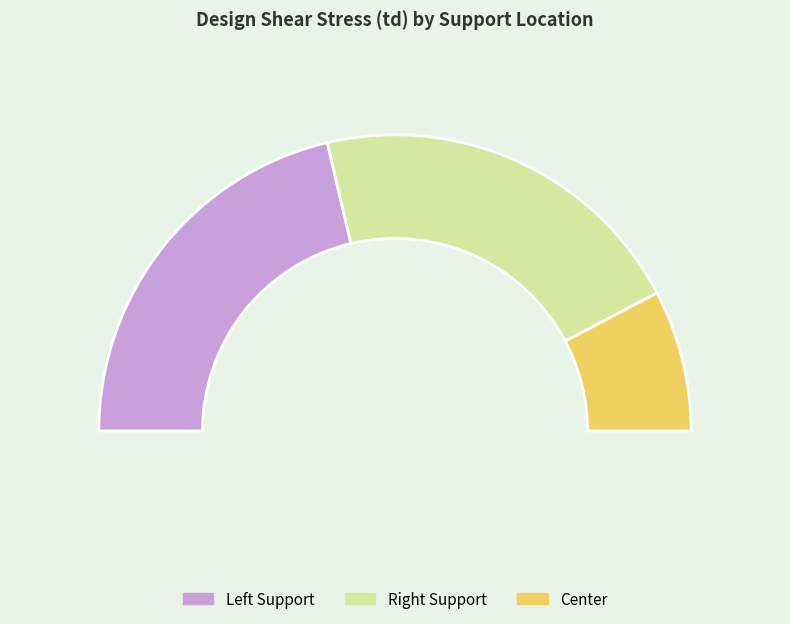

To the nearest percent, what is the average slice percentage?

33%